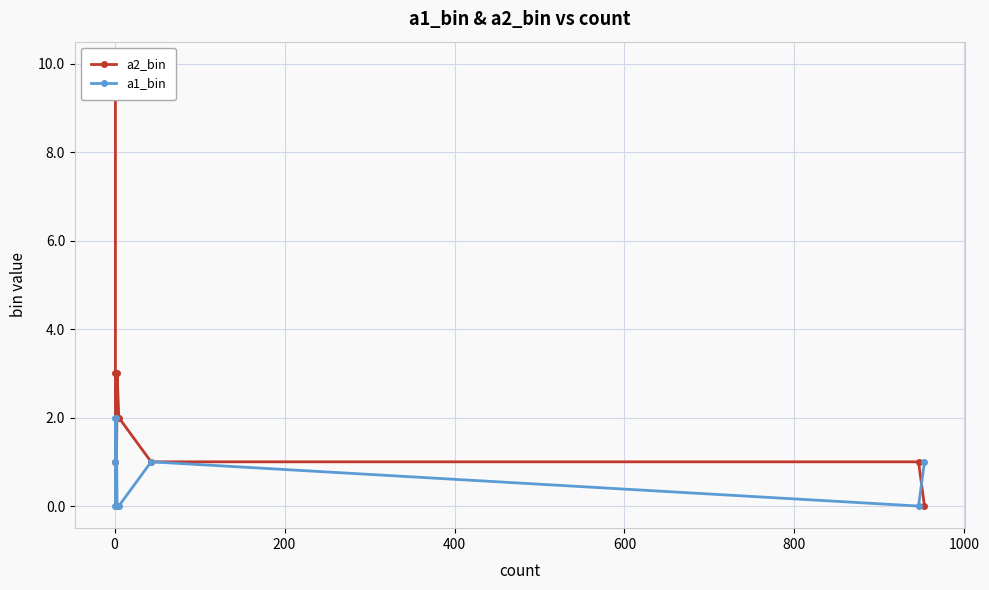

What is the average value of the a1_bin series?

1